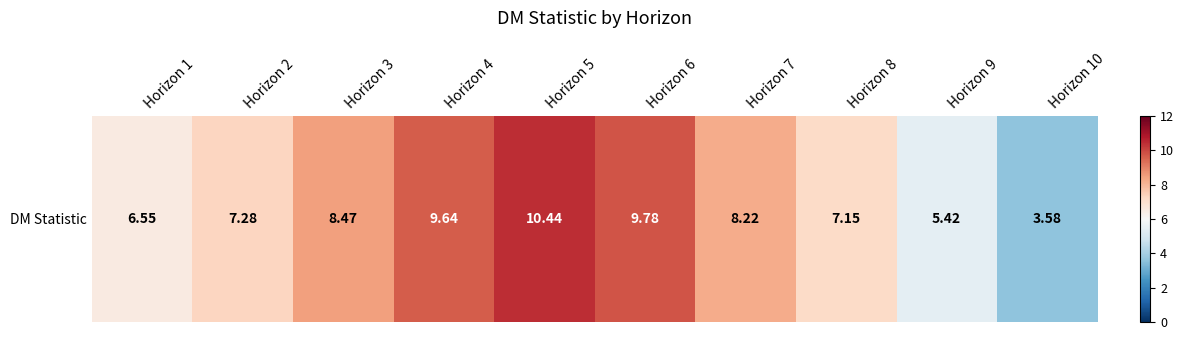

The value at Horizon 2 is 7.3. True or false?

True